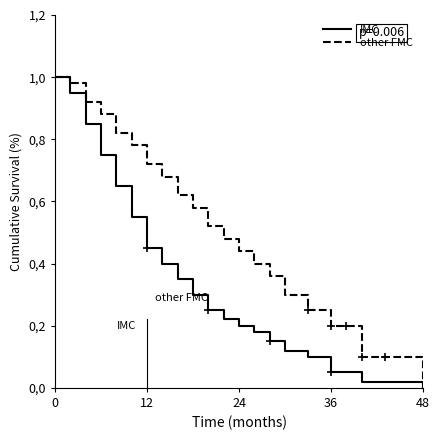

True or false: other FMC and IMC intersect in this chart.

False